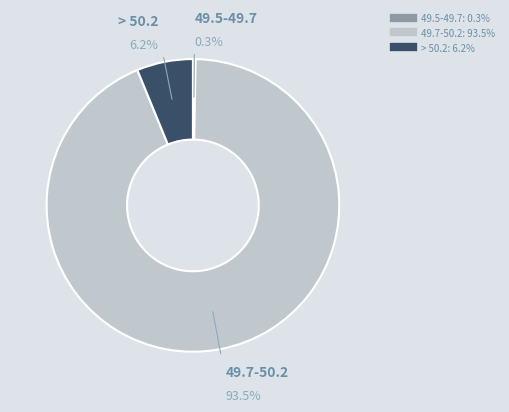

Does any single category account for the majority?

Yes